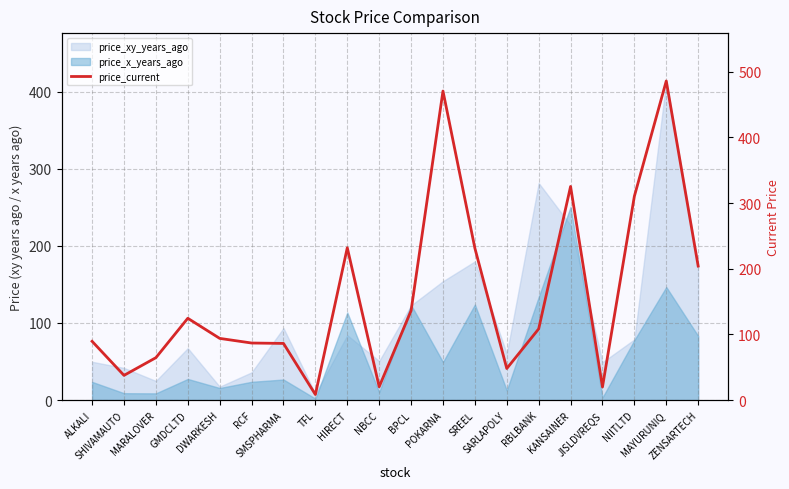

How many data points does each series have?

20